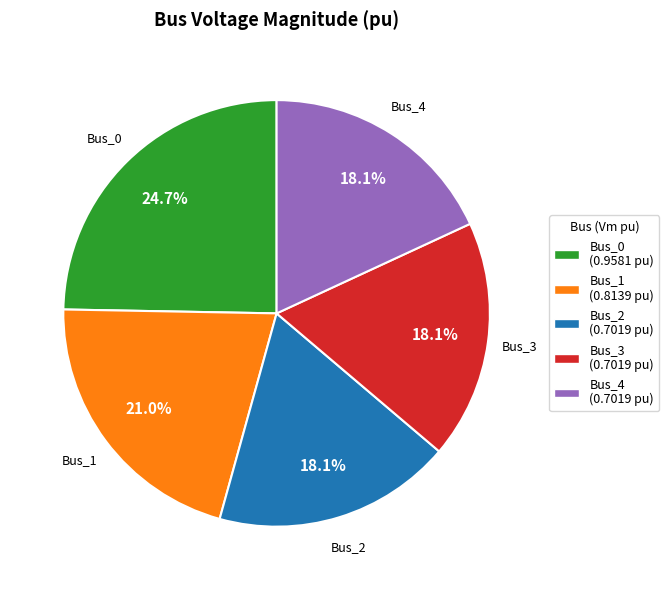

True or false: Bus_3 accounts for 18% of the total.

True